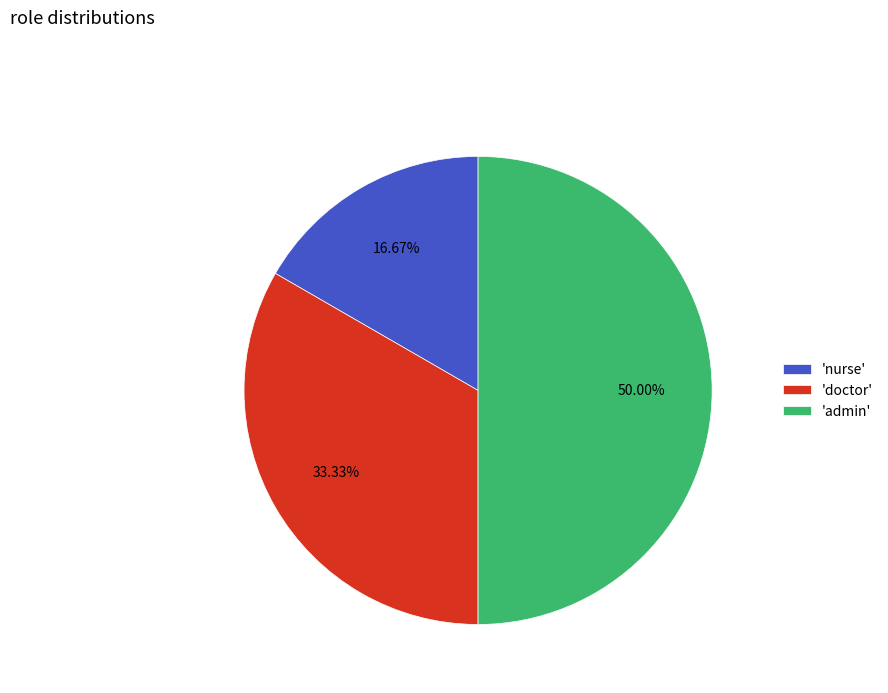

Which category has the biggest portion of the pie?

'admin'